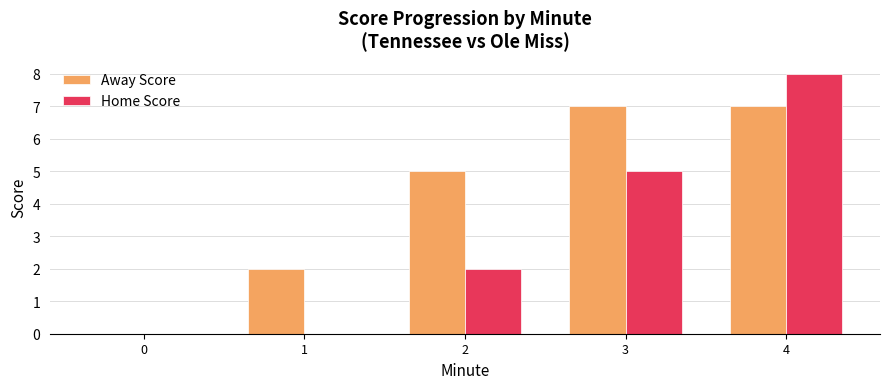

Which series has the widest spread of values?

Home Score